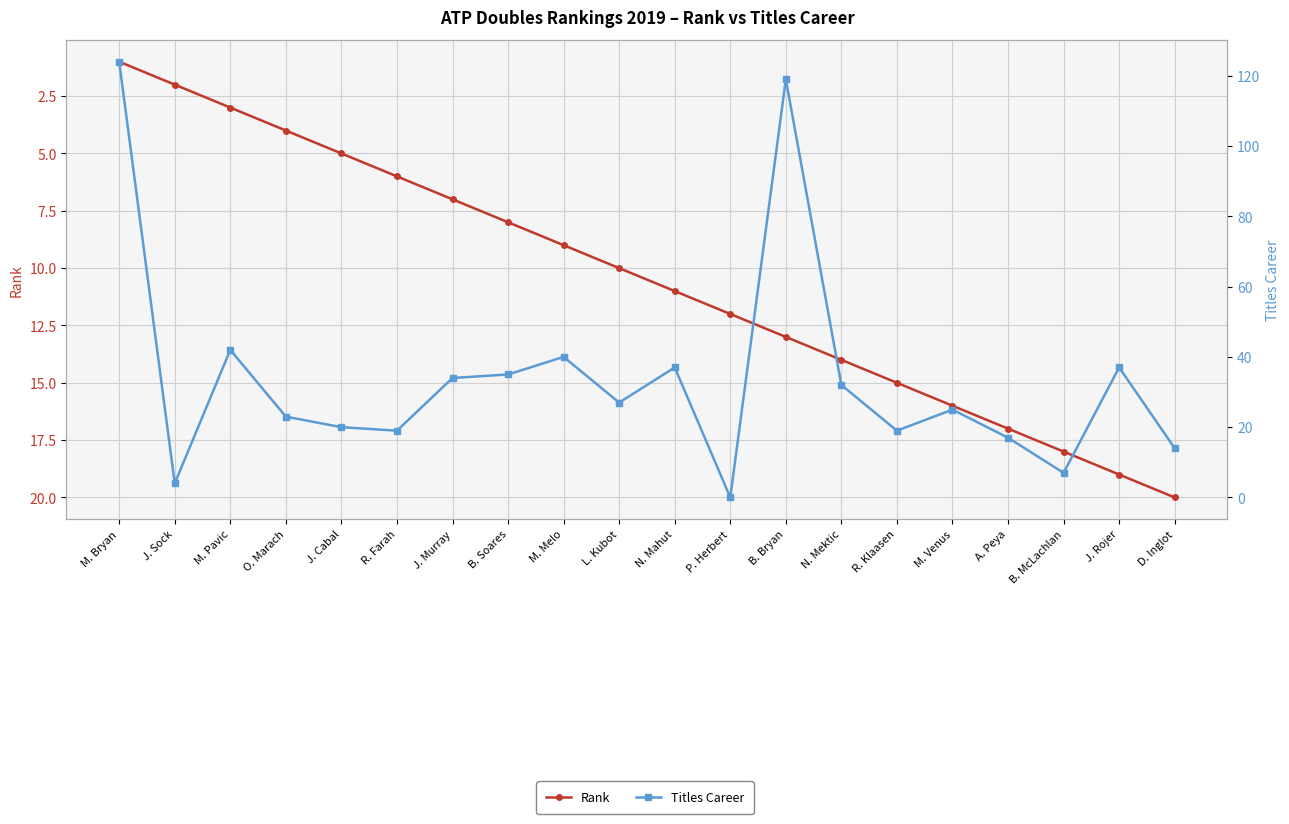

What is the label of the 17th point from the right?

O. Marach